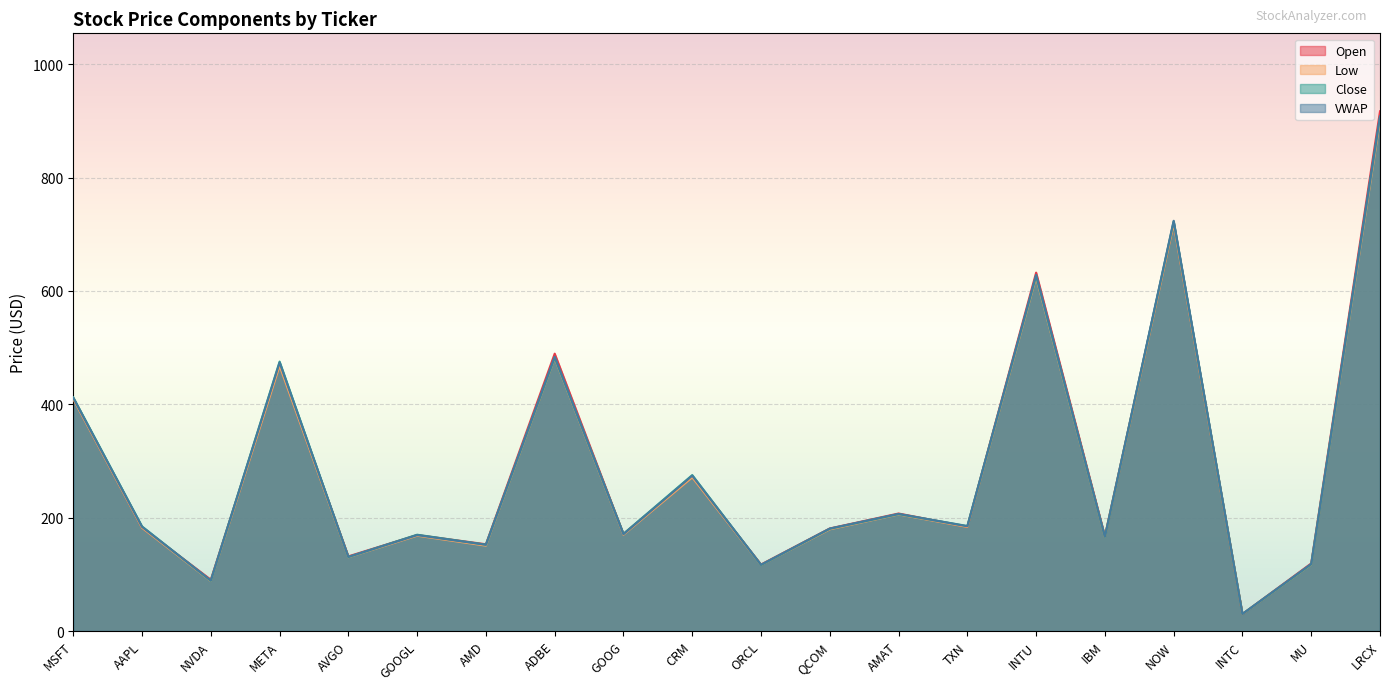

What is the minimum value shown in the chart?

29.8